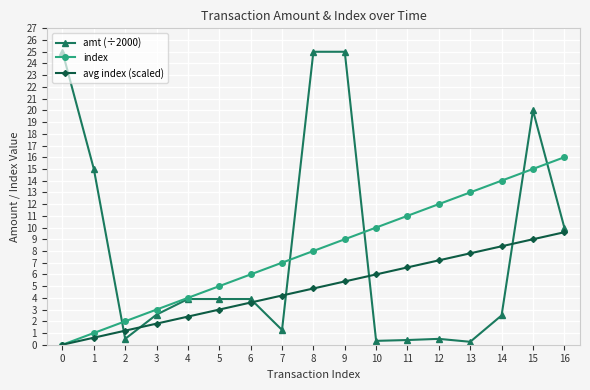

Which series changed the most between 0 and 11?

amt (÷2000)